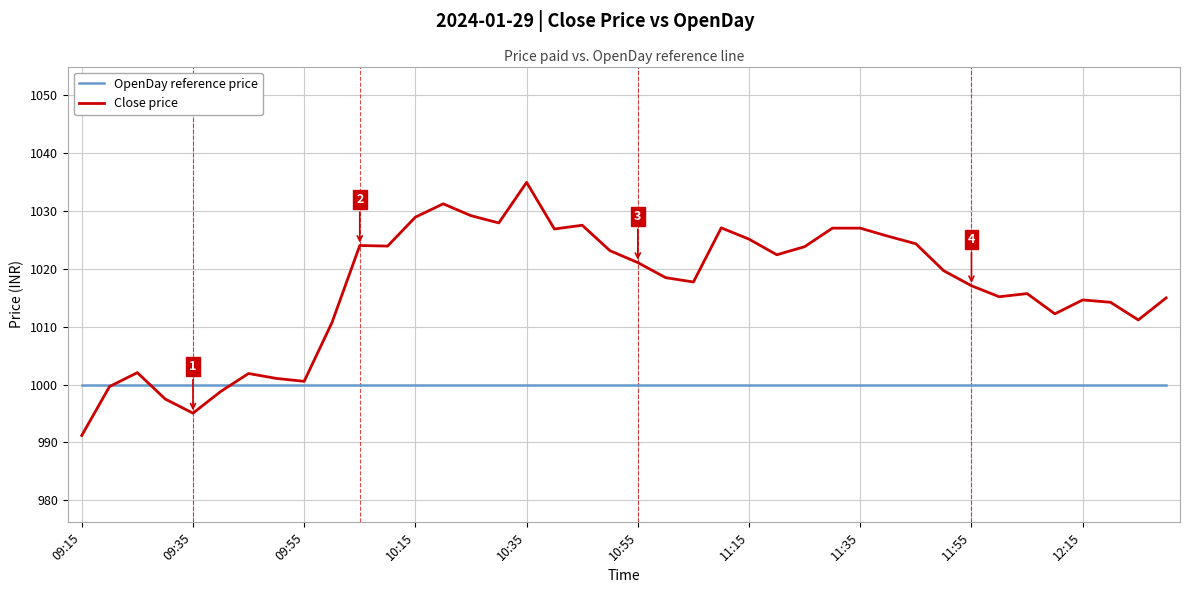

Does the chart have visible grid lines?

Yes